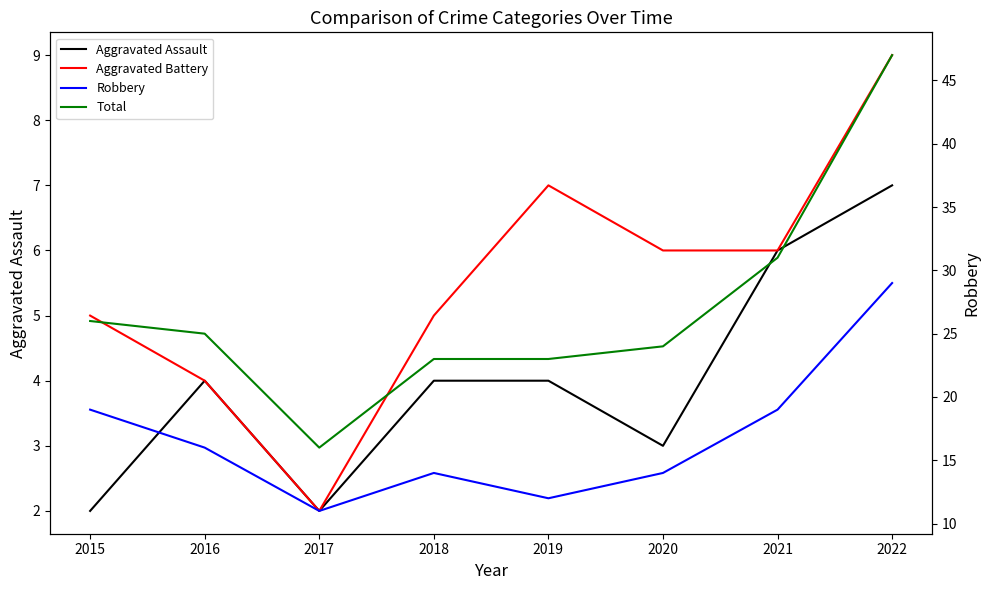

Count the Aggravated Battery values in the range 5 to 7.

5